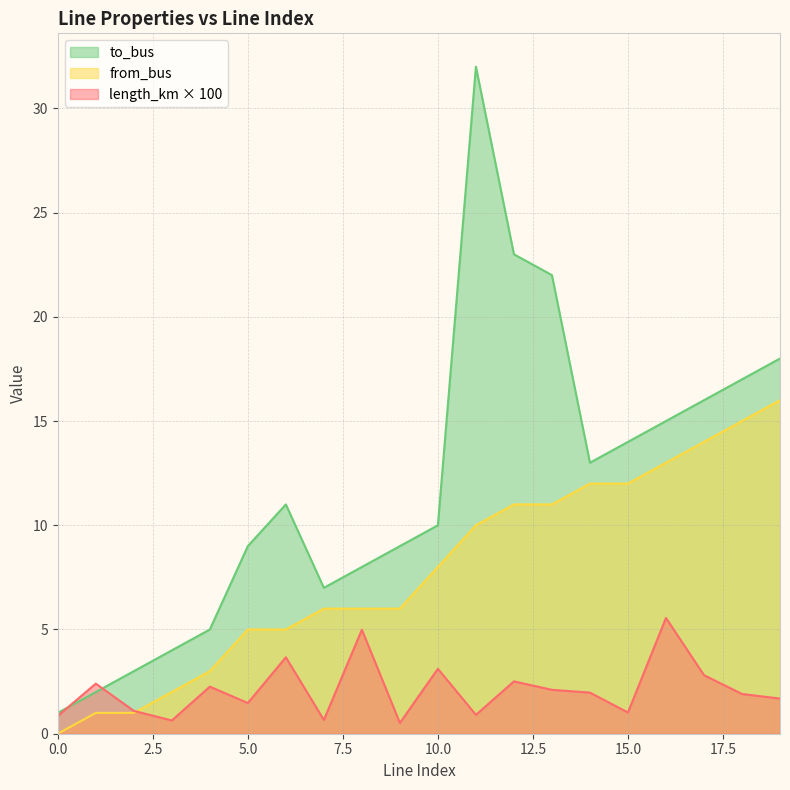

Count the number of data series in this chart.

3